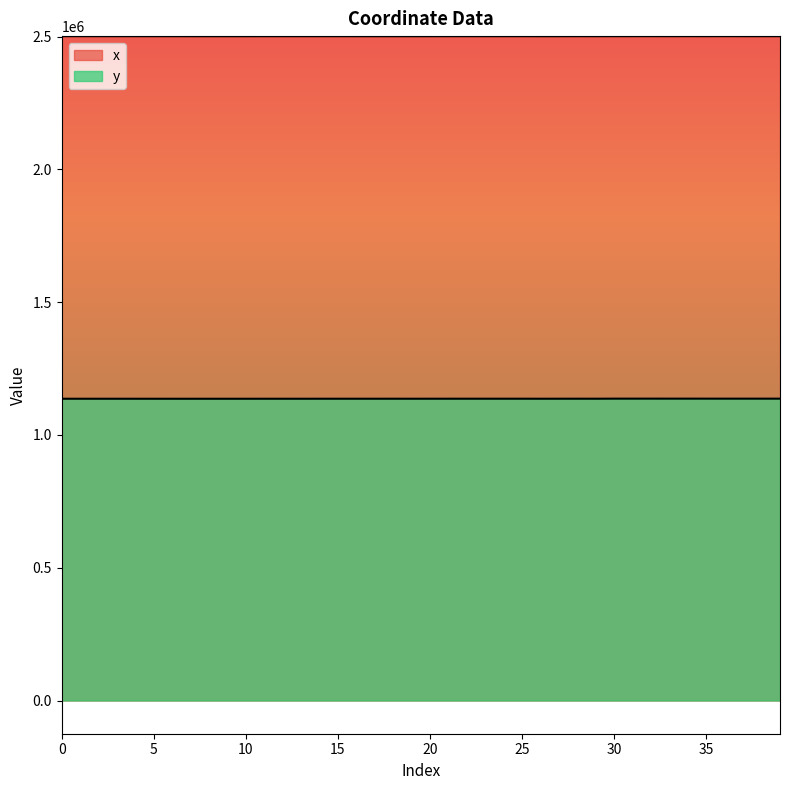

Where is the first local minimum for x?

10